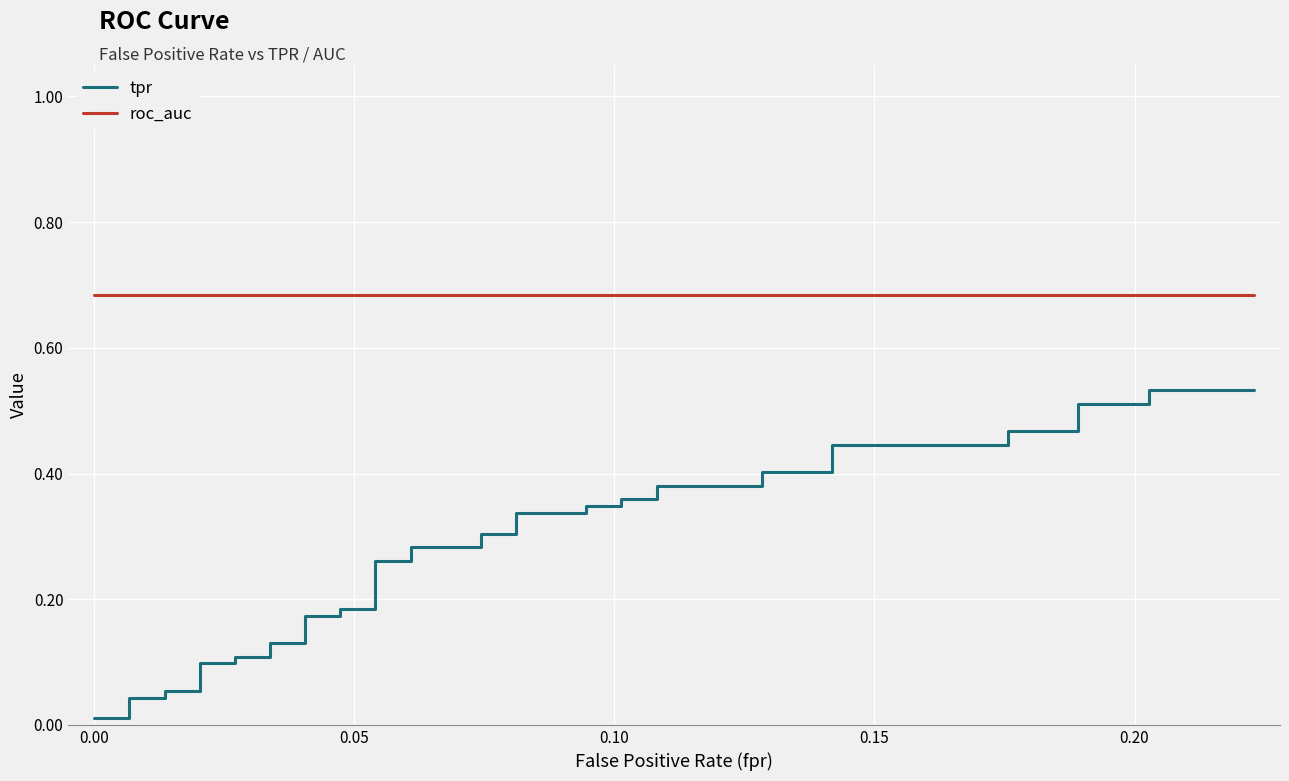

The value of roc_auc at 39 is 1.1. True or false?

False